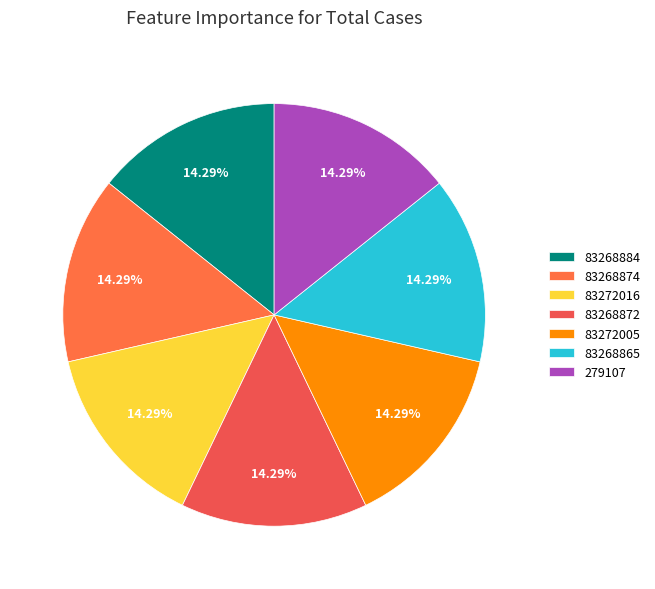

Combined, do 279107 and 83272005 account for over 50%?

No